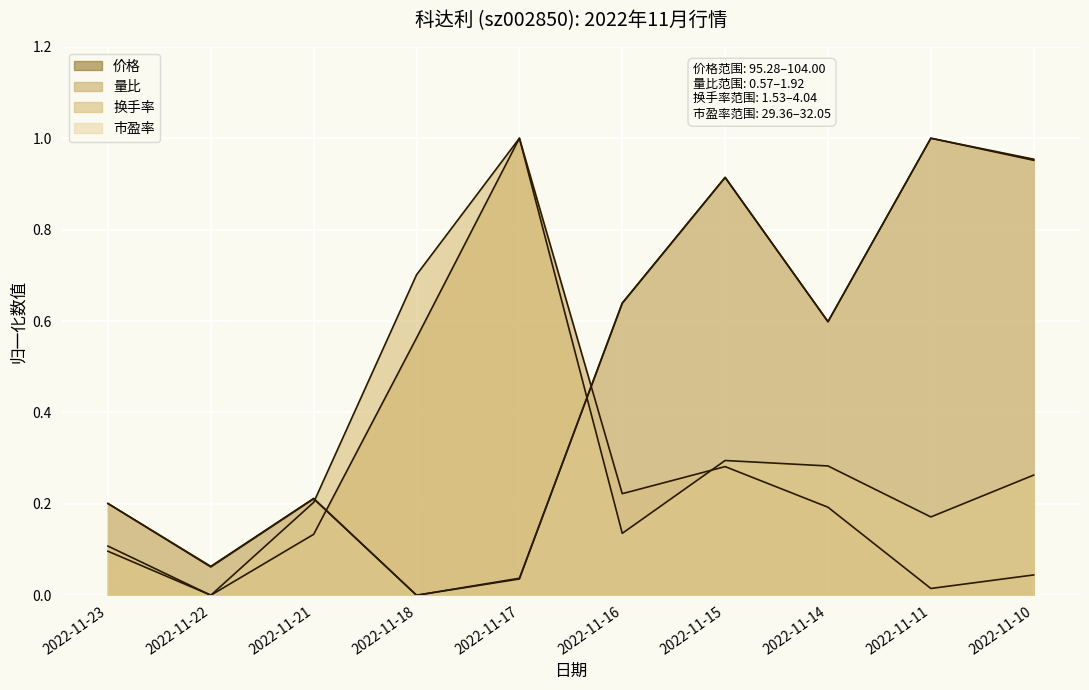

What is the spread (max minus min) of values at 2022-11-15?

0.6